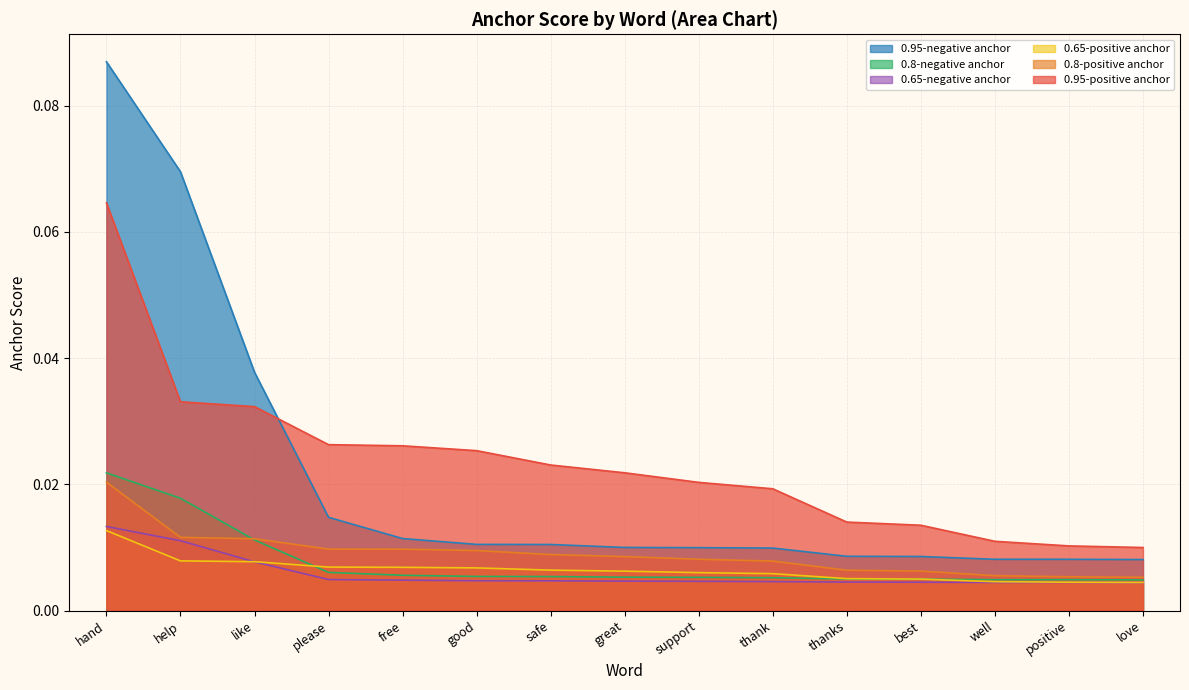

What is the label of the 4th point from the right?

best